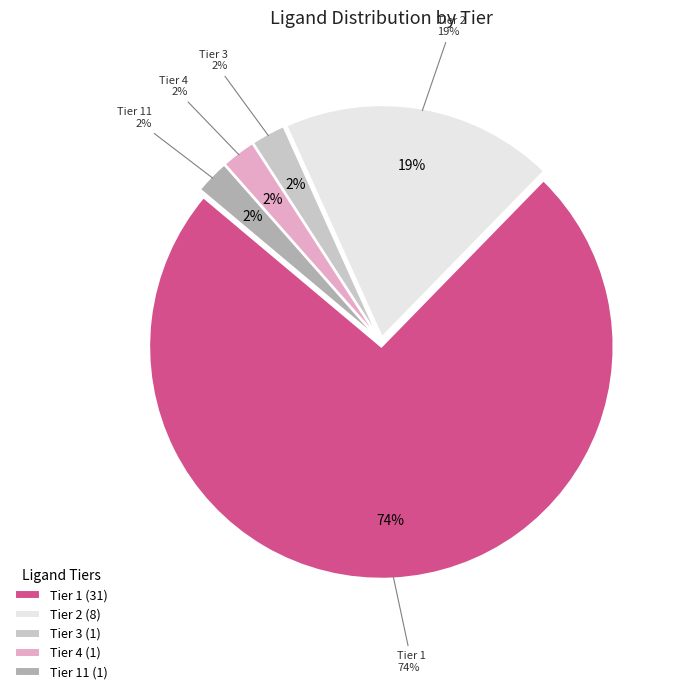

What is the majority slice?

Tier 1